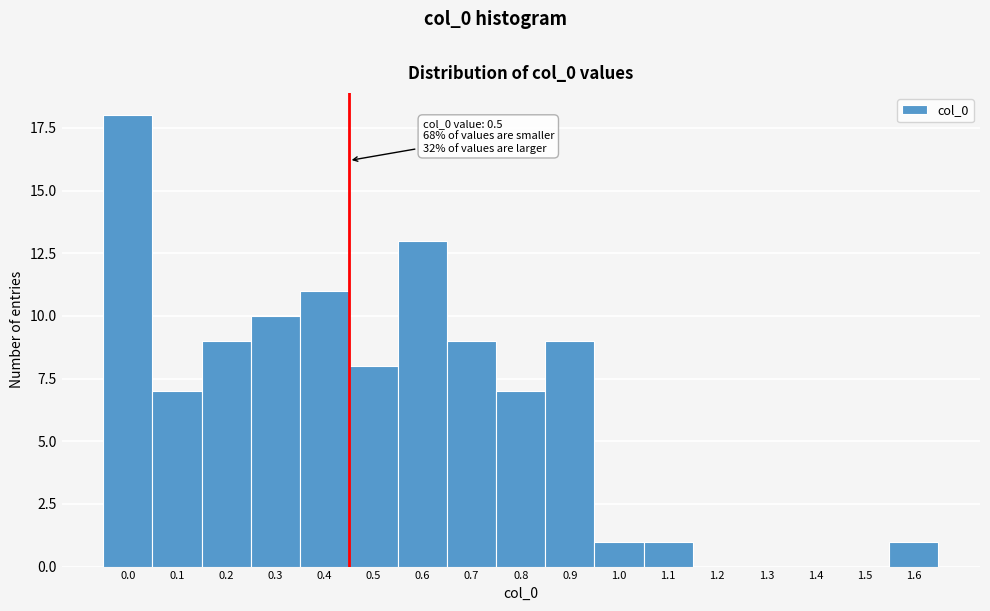

Reading left to right, what are all the values shown in this chart?

0.0=18	0.1=7	0.2=9	0.3=10	0.4=11	0.5=8	0.6=13	0.7=9	0.8=7	0.9=9	1.0=1	1.1=1	1.2=0	1.3=0	1.4=0	1.5=0	1.6=1